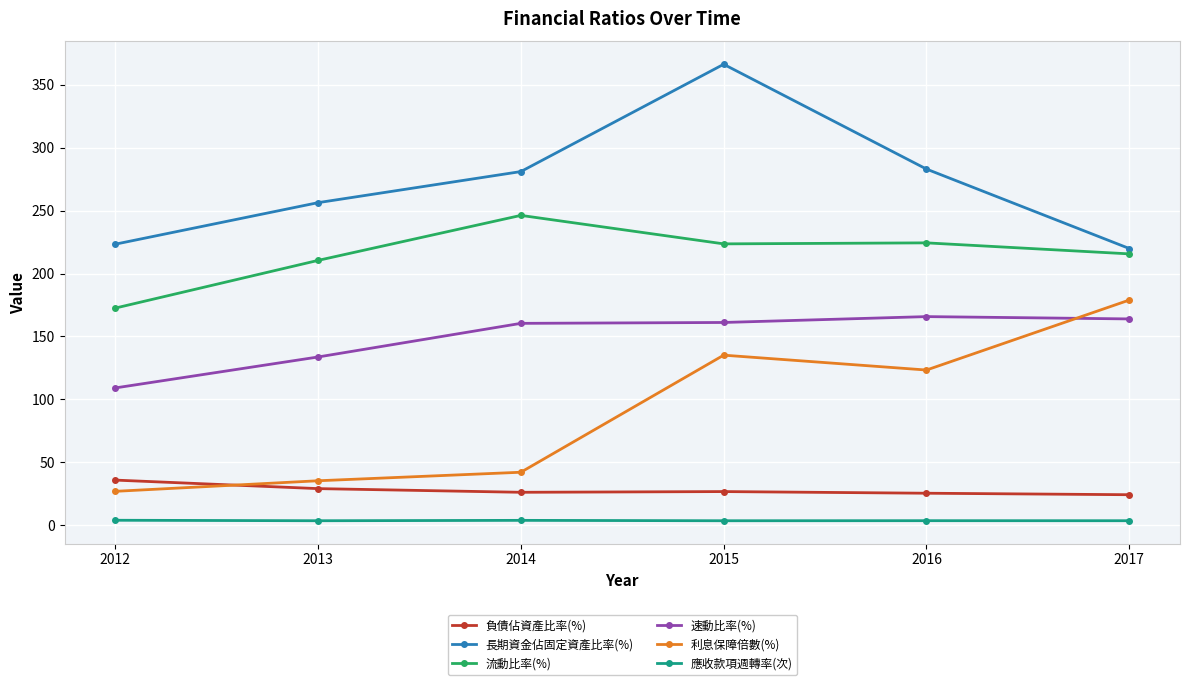

At which category is the sum across all series the highest?

2015